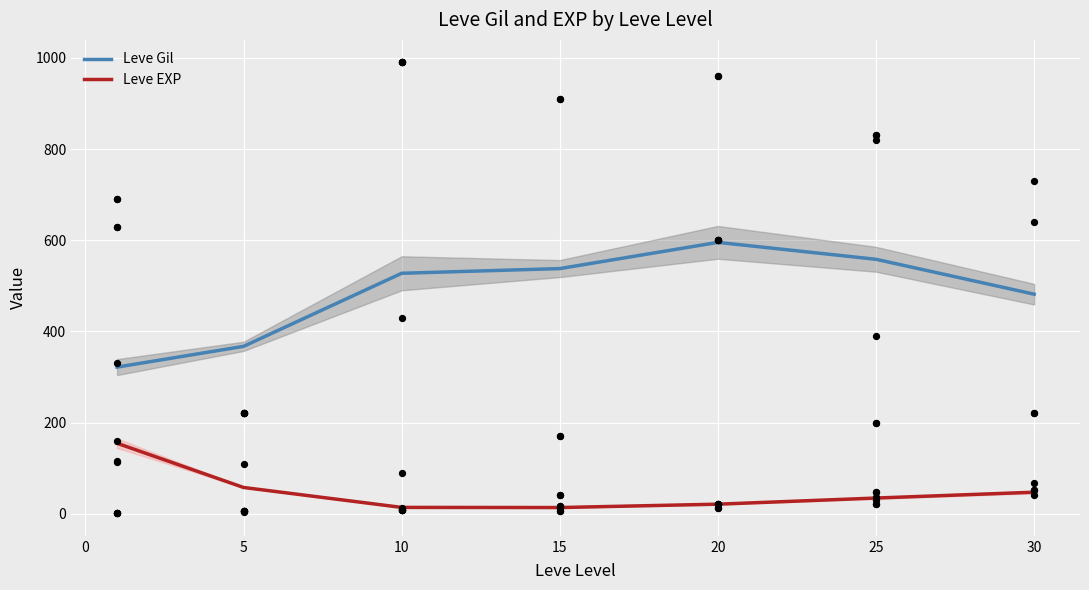

At how many categories does at least one series exceed 472?

5